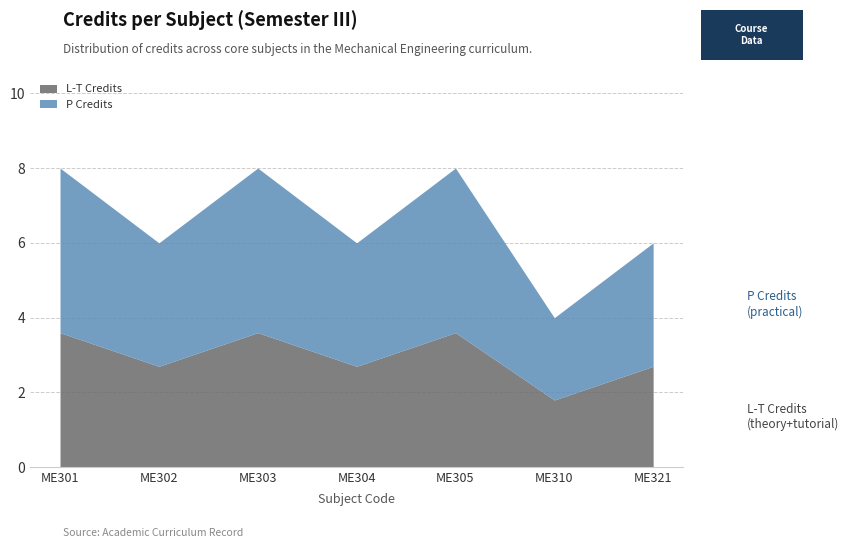

List the labels in order of value, smallest first.

ME310, ME302, ME304, ME321, ME301, ME303, ME305